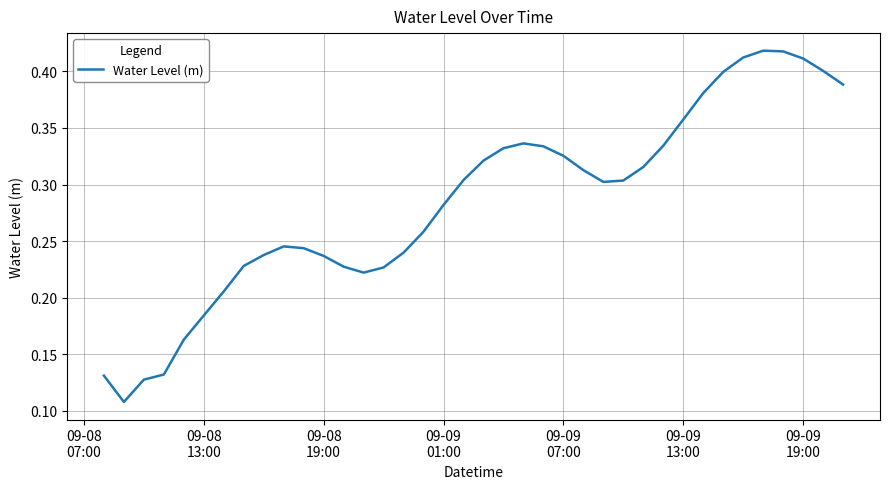

Reading left to right, list all the values displayed in this chart.

0.1	0.1	0.1	0.1	0.2	0.2	0.2	0.2	0.2	0.2	0.2	0.2	0.2	0.2	0.2	0.2	0.3	0.3	0.3	0.3	0.3	0.3	0.3	0.3	0.3	0.3	0.3	0.3	0.3	0.4	0.4	0.4	0.4	0.4	0.4	0.4	0.4	0.4